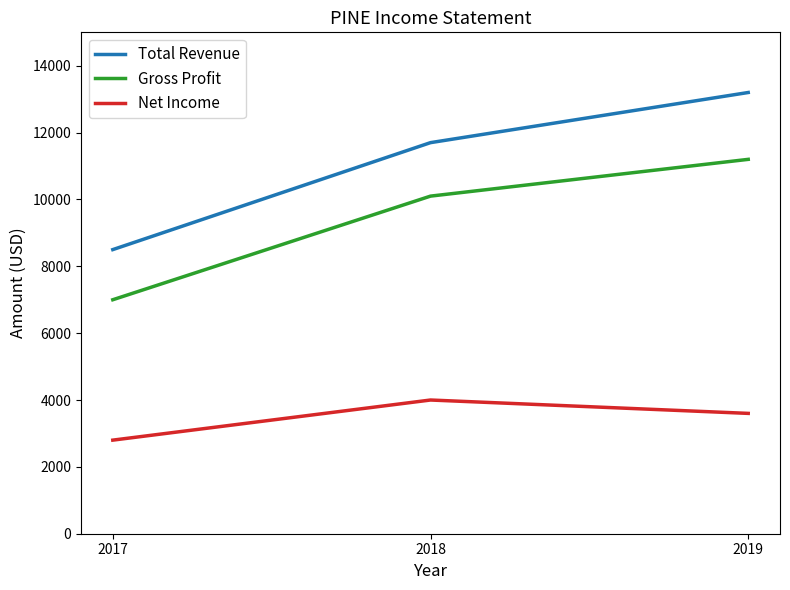

True or false: Total Revenue has a value of 2873 at 2017.

False